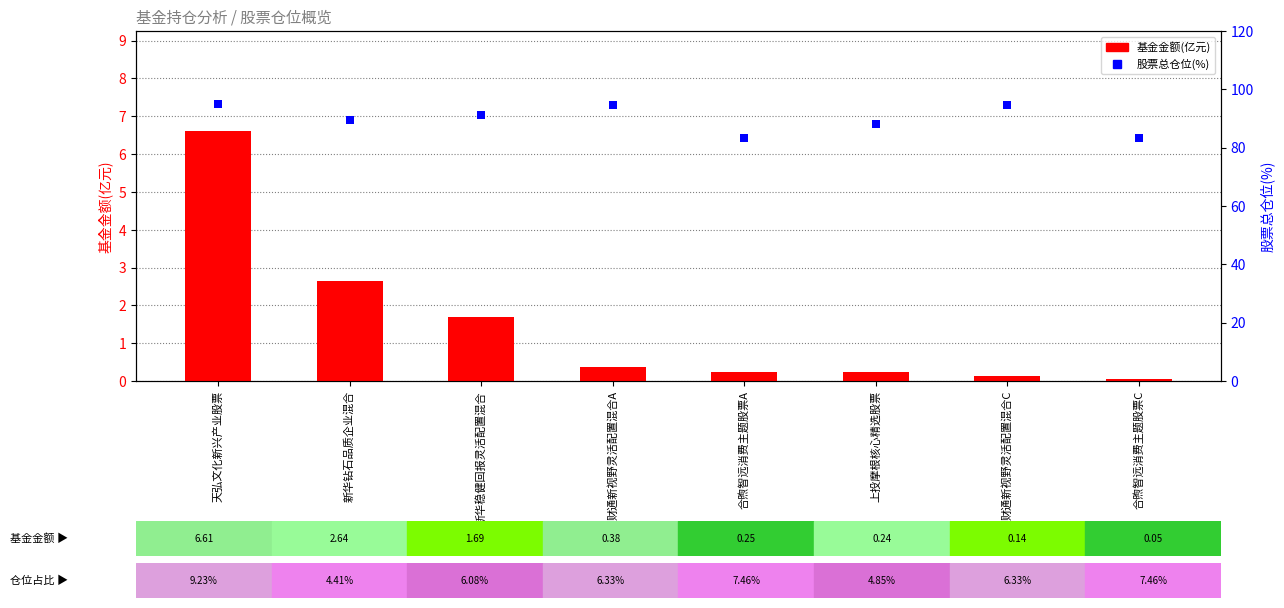

At which category is the sum across all series the highest?

天弘文化新兴产业股票